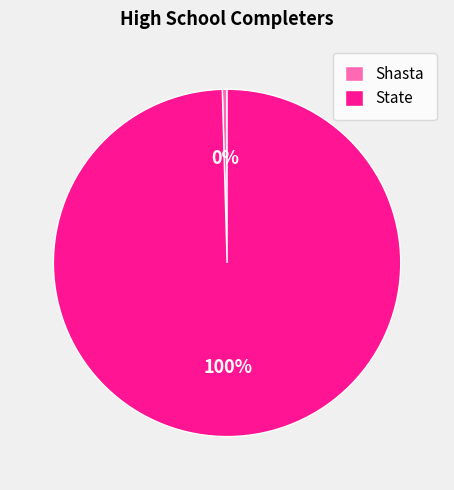

What is the majority slice?

State